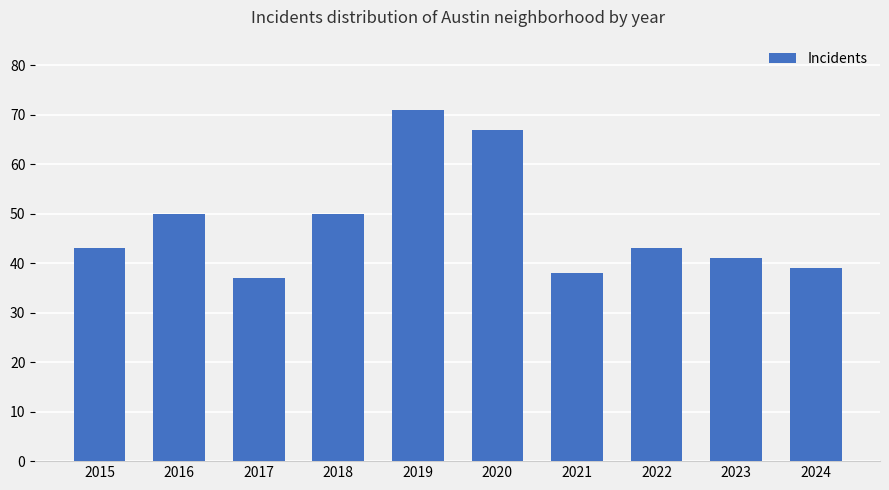

Is it true that the value at 2019 is 71?

True